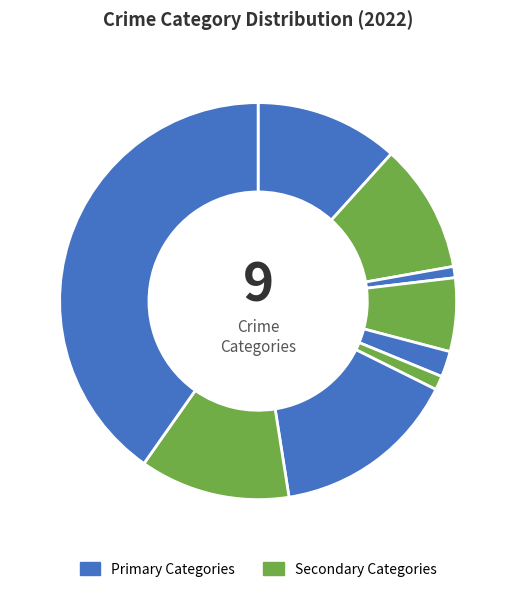

Count the number of slices in the pie.

9